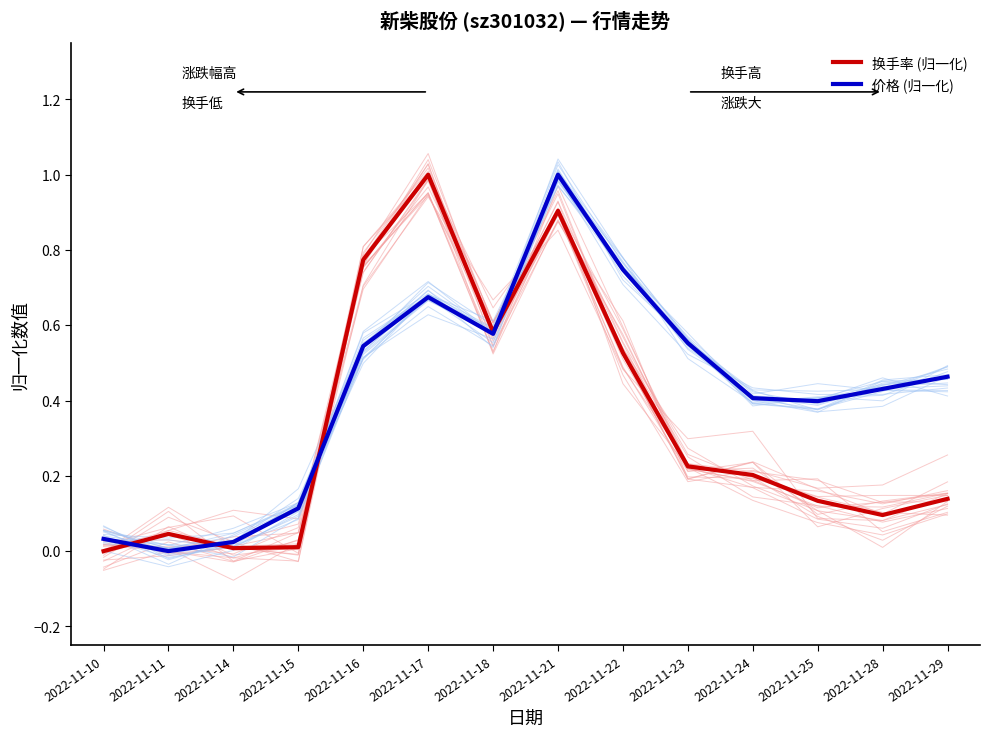

The 价格 (归一化) series shows 0.6 at 2022-11-18. True or false?

True